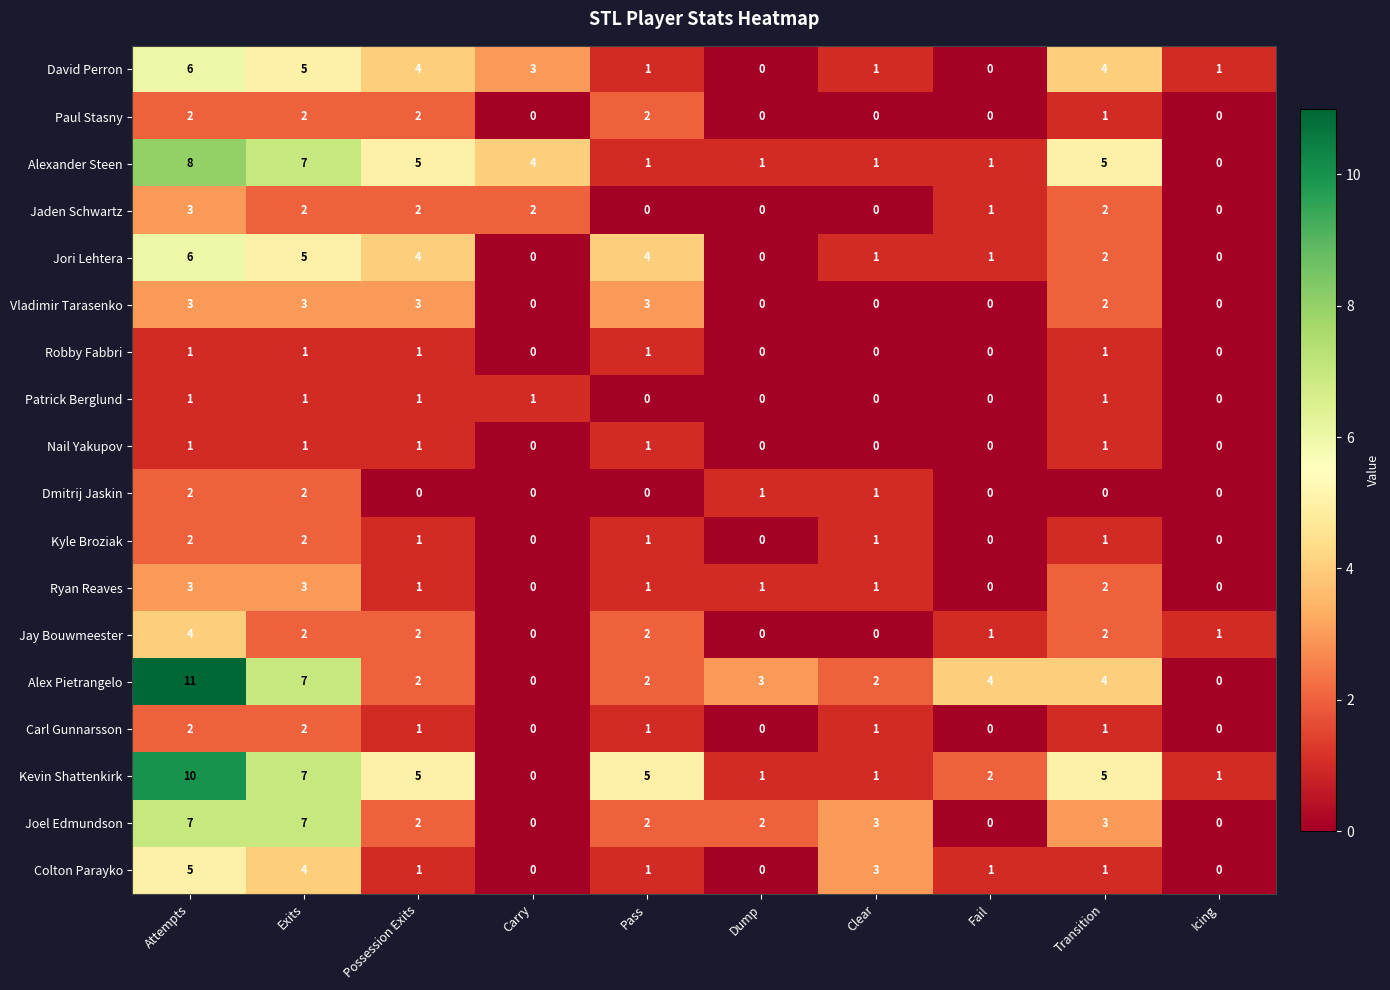

Is it true that Kevin Shattenkirk equals 10 at Exits?

False